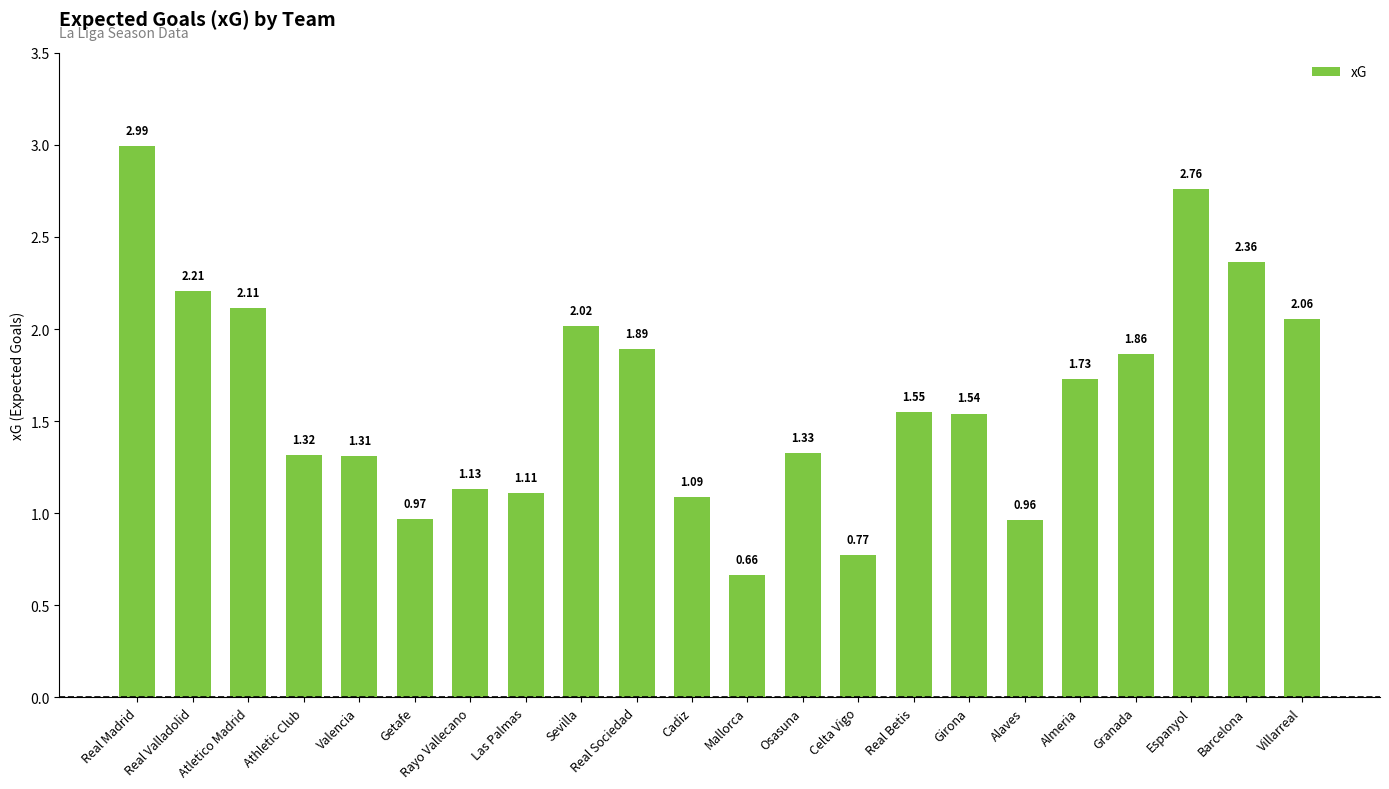

What is the average value?

1.6